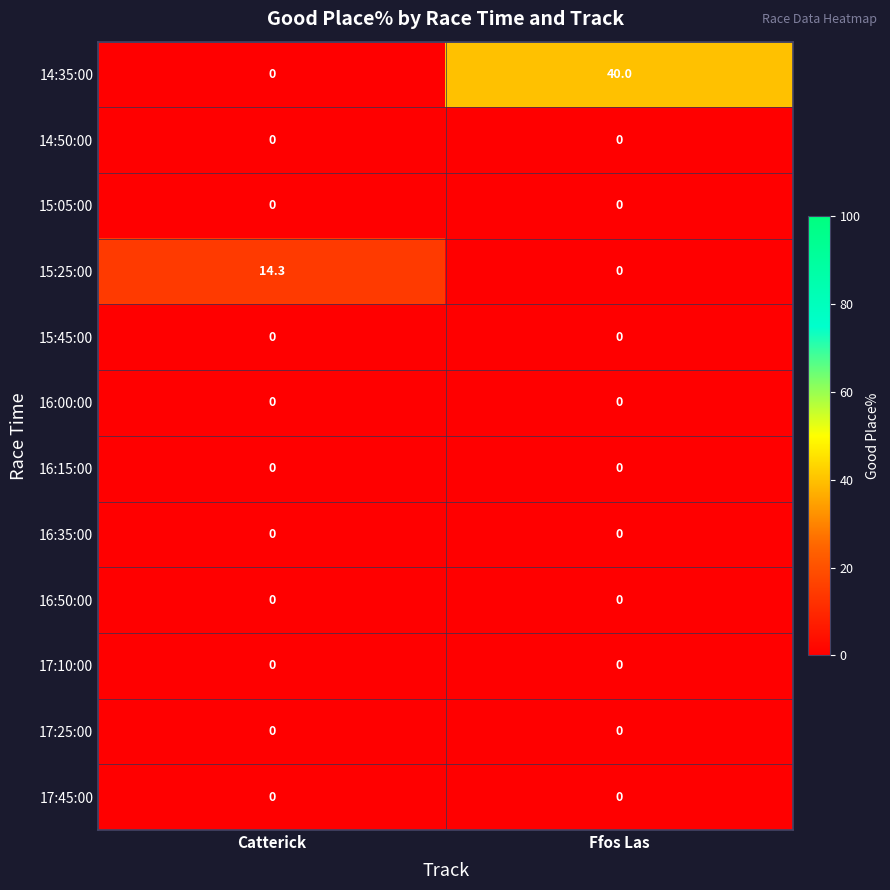

Between Catterick and Ffos Las, which series saw the biggest shift?

14:35:00